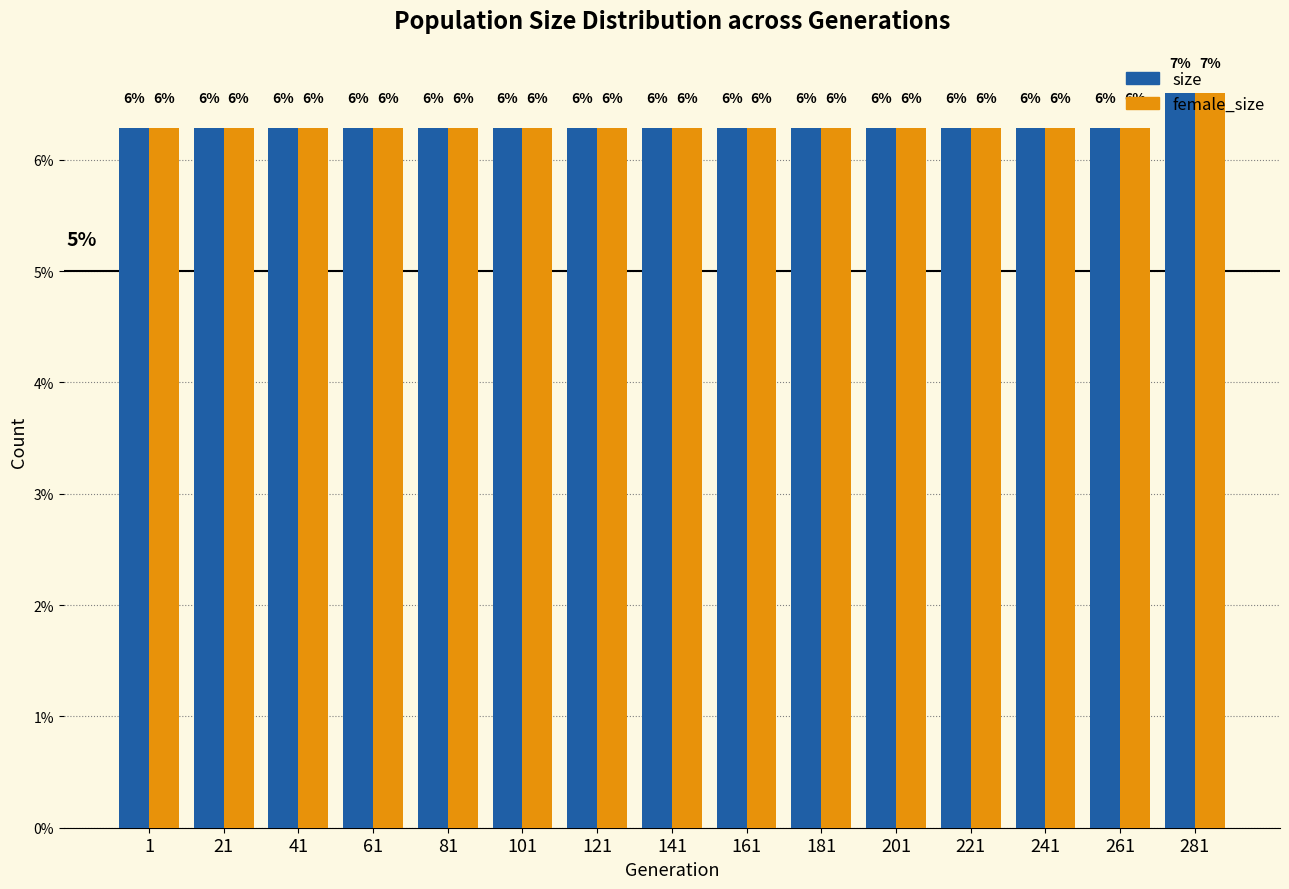

Are the bars horizontal?

No